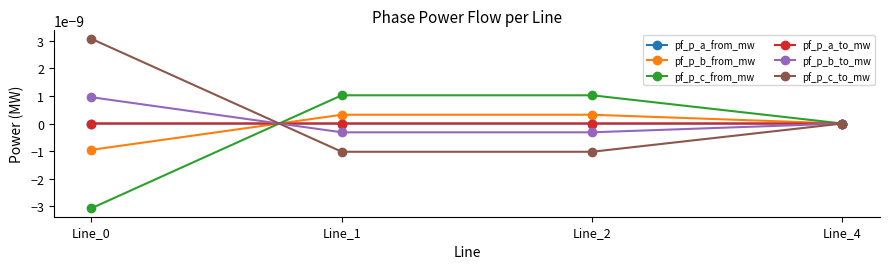

Is this an area chart (filled region under the line)?

No